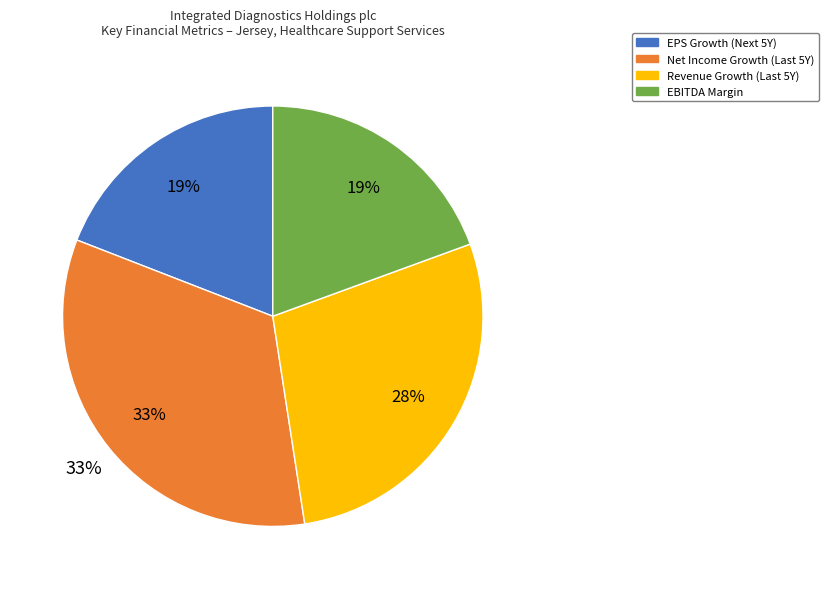

Which has a higher value, historical_growth_revenue_last_5_years or ebitda_margin?

historical_growth_revenue_last_5_years